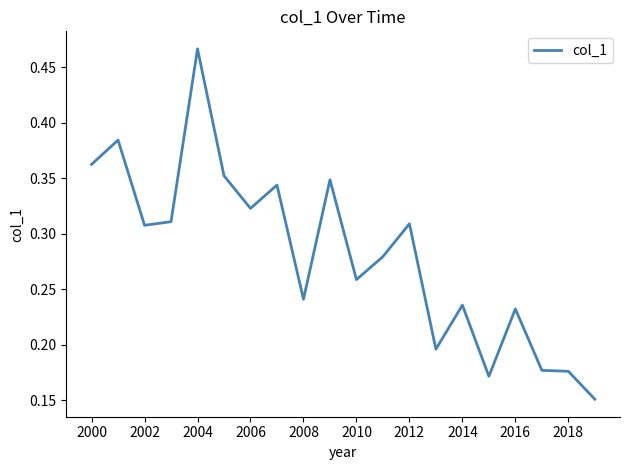

Does the chart display data point markers on the line(s)?

No